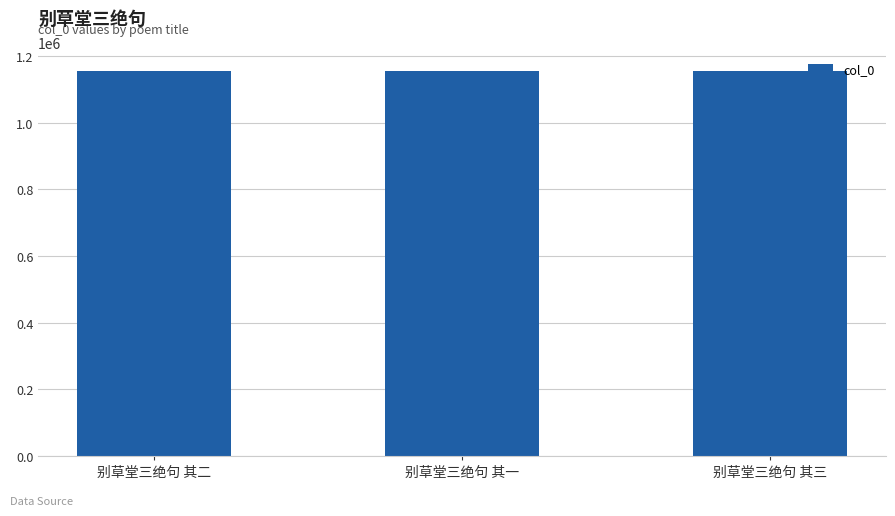

How many series are shown in this chart?

1